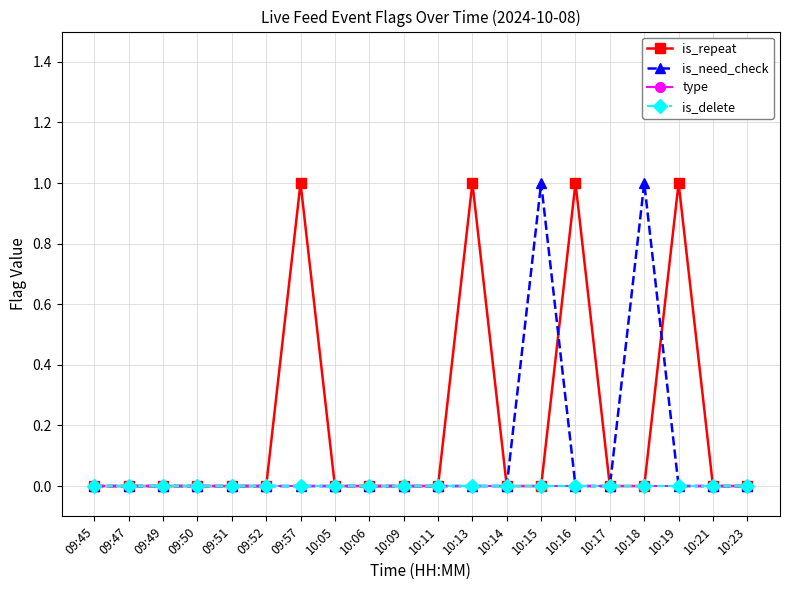

Reading left to right, list all the values displayed in this chart.

is_repeat: 09:45=0	09:47=0	09:49=0	09:50=0	09:51=0	09:52=0	09:57=1	10:05=0	10:06=0	10:09=0	10:11=0	10:13=1	10:14=0	10:15=0	10:16=1	10:17=0	10:18=0	10:19=1	10:21=0	10:23=0
is_need_check: 09:45=0	09:47=0	09:49=0	09:50=0	09:51=0	09:52=0	09:57=0	10:05=0	10:06=0	10:09=0	10:11=0	10:13=0	10:14=0	10:15=1	10:16=0	10:17=0	10:18=1	10:19=0	10:21=0	10:23=0
type: 09:45=0	09:47=0	09:49=0	09:50=0	09:51=0	09:52=0	09:57=0	10:05=0	10:06=0	10:09=0	10:11=0	10:13=0	10:14=0	10:15=0	10:16=0	10:17=0	10:18=0	10:19=0	10:21=0	10:23=0
is_delete: 09:45=0	09:47=0	09:49=0	09:50=0	09:51=0	09:52=0	09:57=0	10:05=0	10:06=0	10:09=0	10:11=0	10:13=0	10:14=0	10:15=0	10:16=0	10:17=0	10:18=0	10:19=0	10:21=0	10:23=0